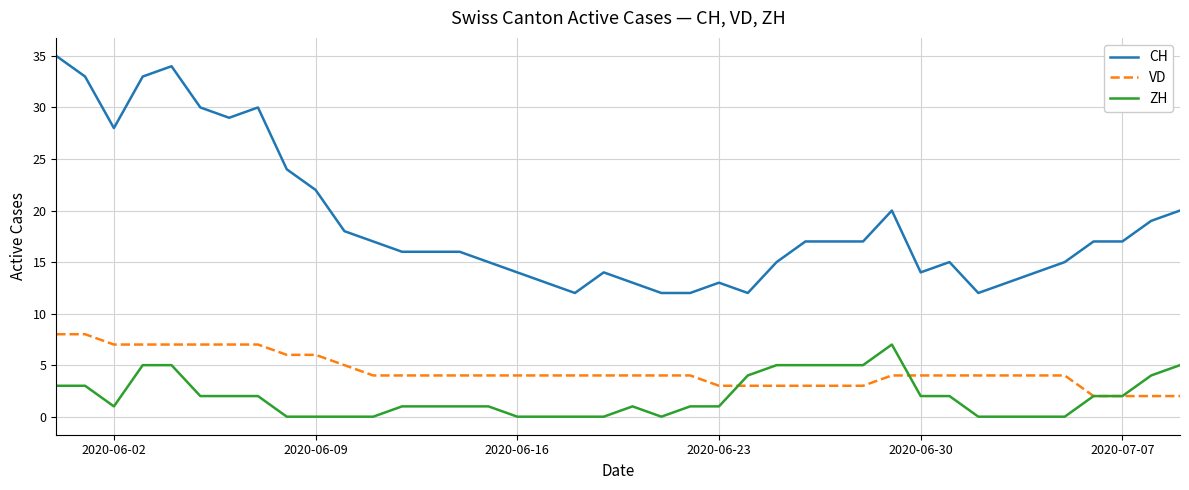

Which series has the largest total across all categories?

CH